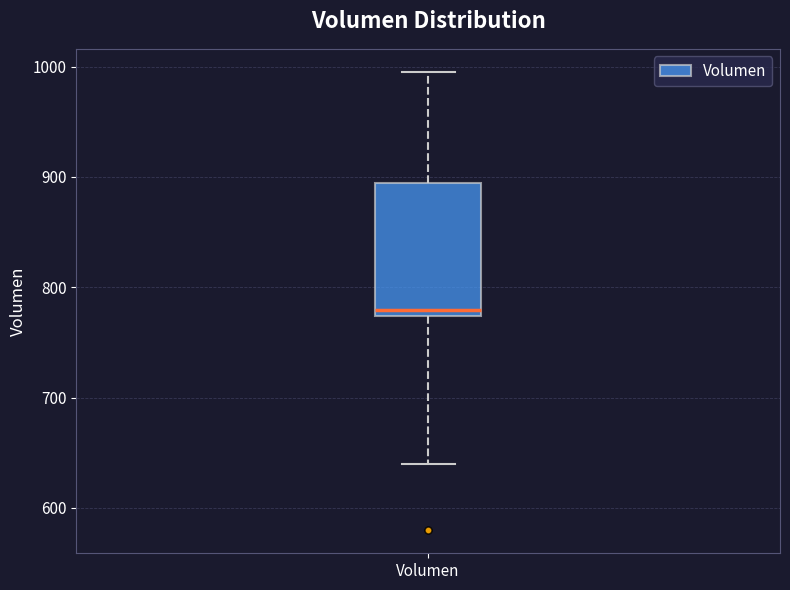

Read this box plot against the y-axis: the position of the median line, the range covered by the box, and the ends of both whiskers. The values are not printed on the chart, so give them approximately, as read against the axis.

median 780, box 770 to 890, whiskers 640 to 1000